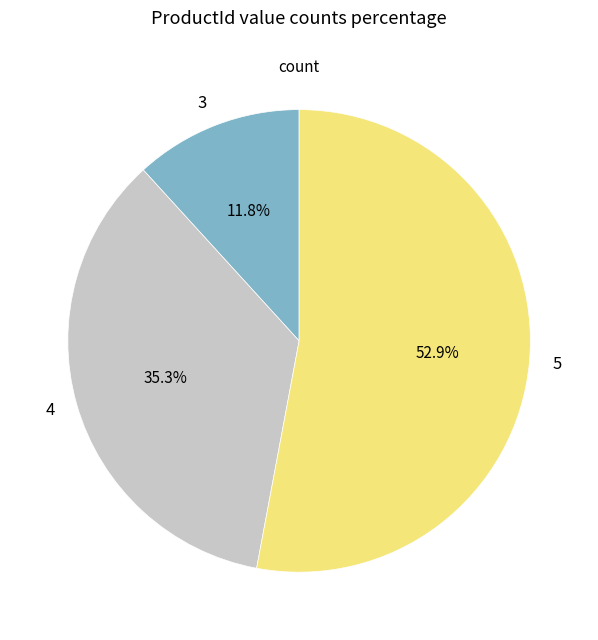

To the nearest percent, what is the difference between the 5 and 4 slice percentages?

18%